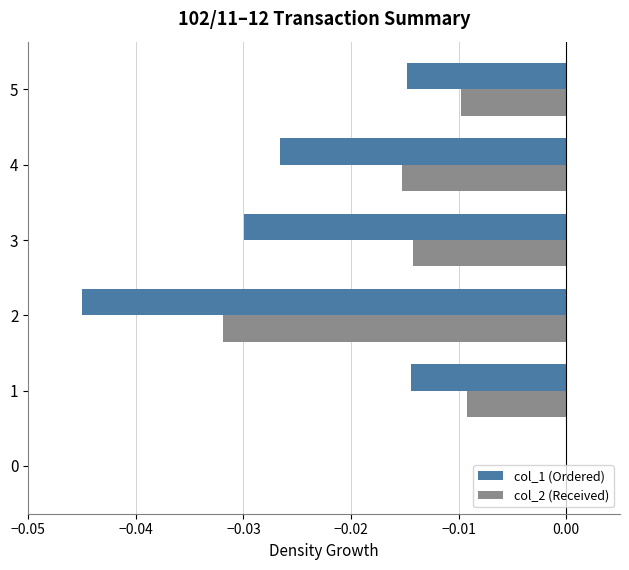

Is it true that col_1 (Ordered) equals -0.0 at 3?

True